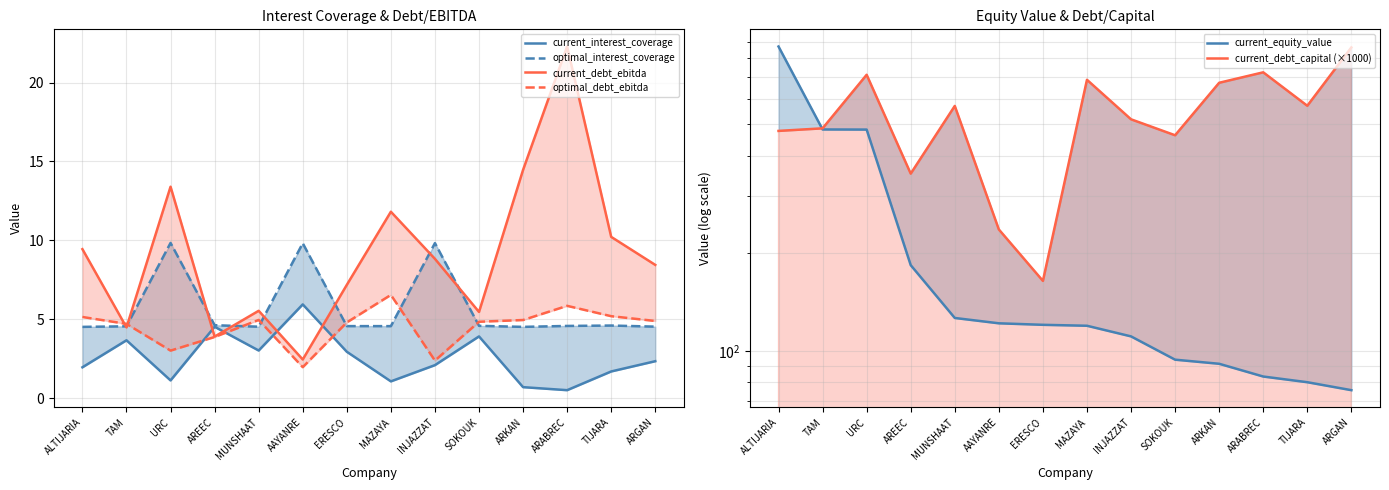

Rank the series at ALTIJARIA from highest to lowest value.

current_equity_value, current_debt_capital (×1000), current_debt_ebitda, optimal_debt_ebitda, optimal_interest_coverage, current_interest_coverage